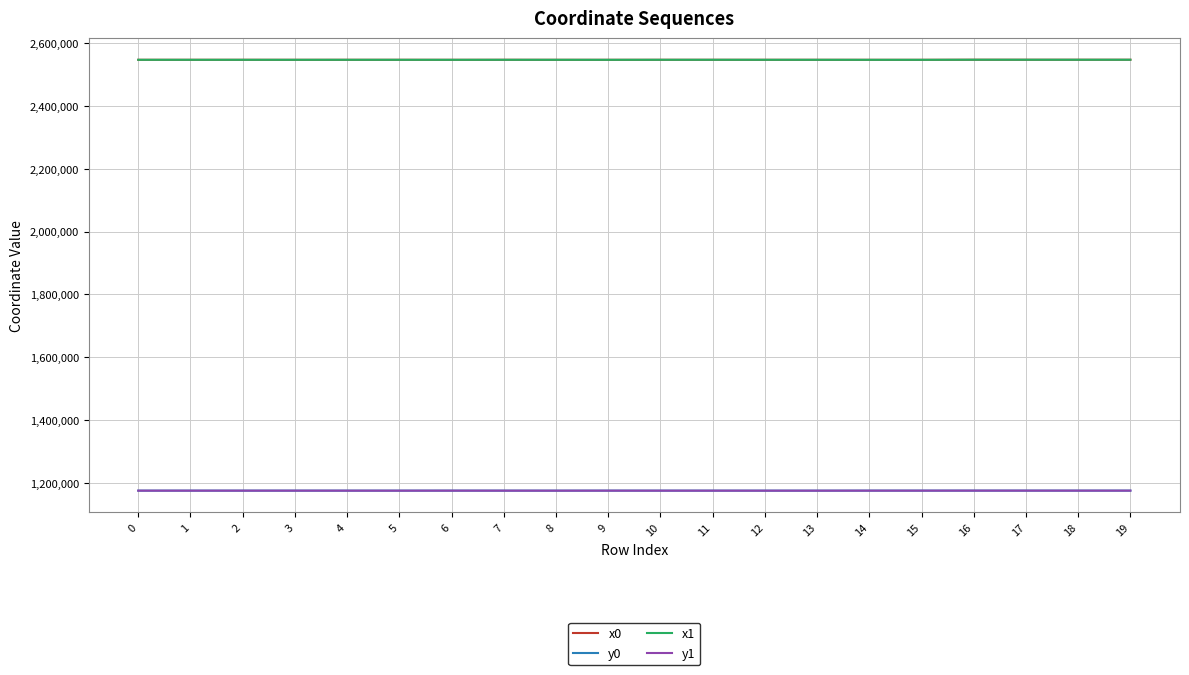

Is it true that y1 equals 1175596.8 at 8?

True